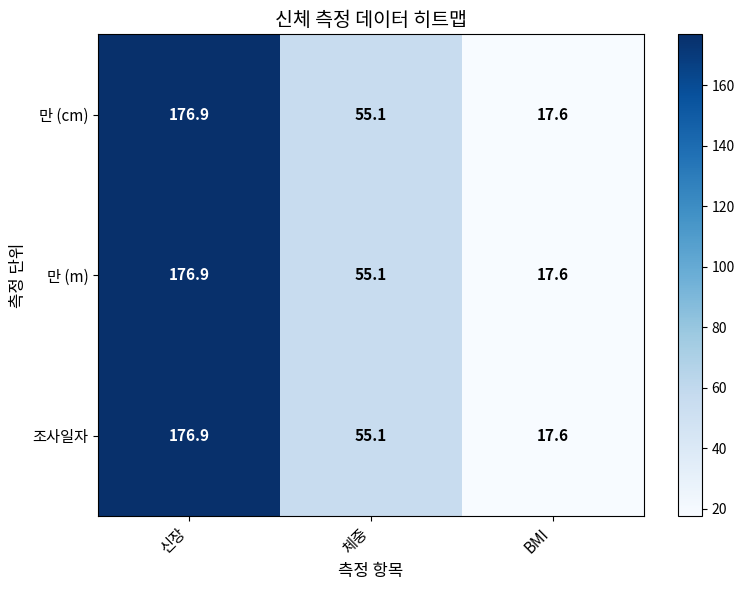

What is the greatest value displayed?

176.9